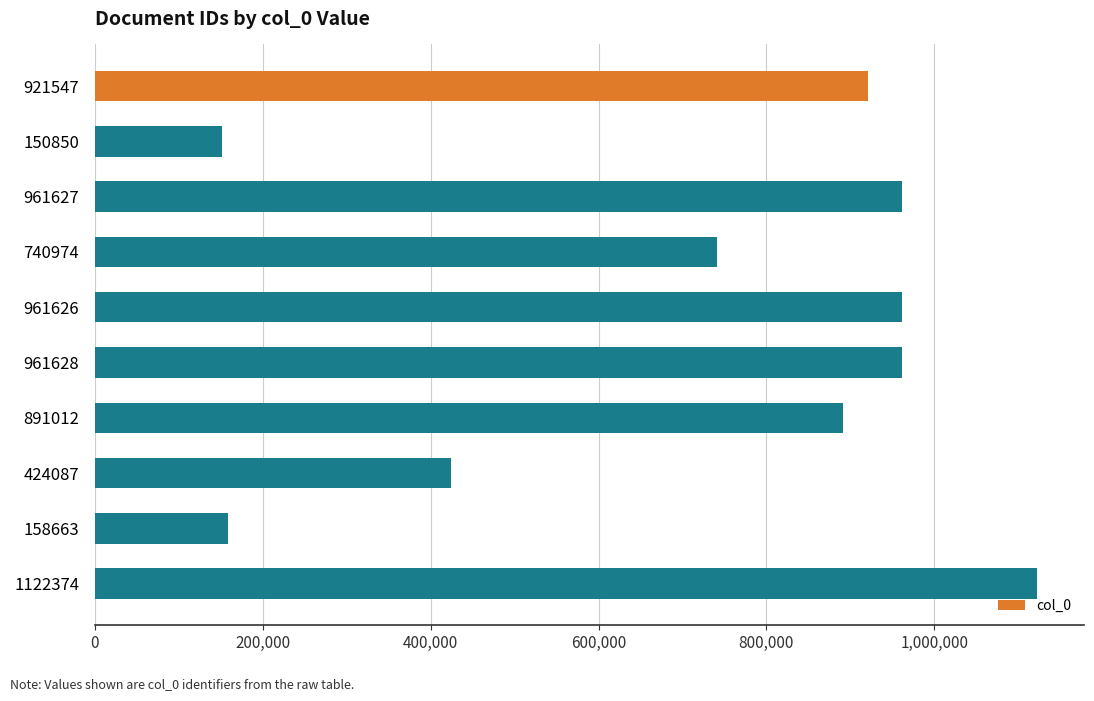

At which category does the chart reach its peak across all series?

1122374